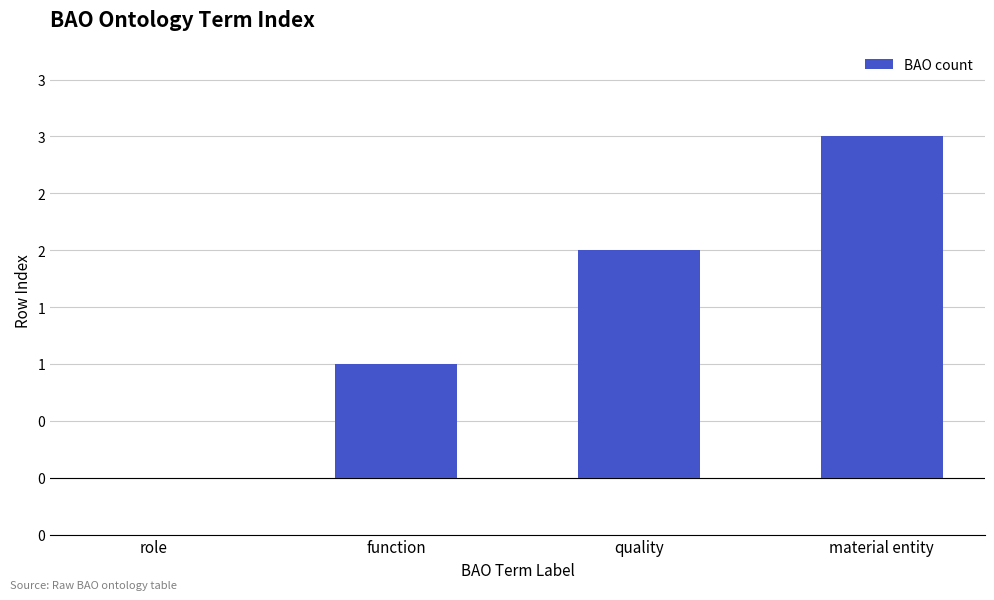

The chart shows a value of -1 at role. True or false?

False